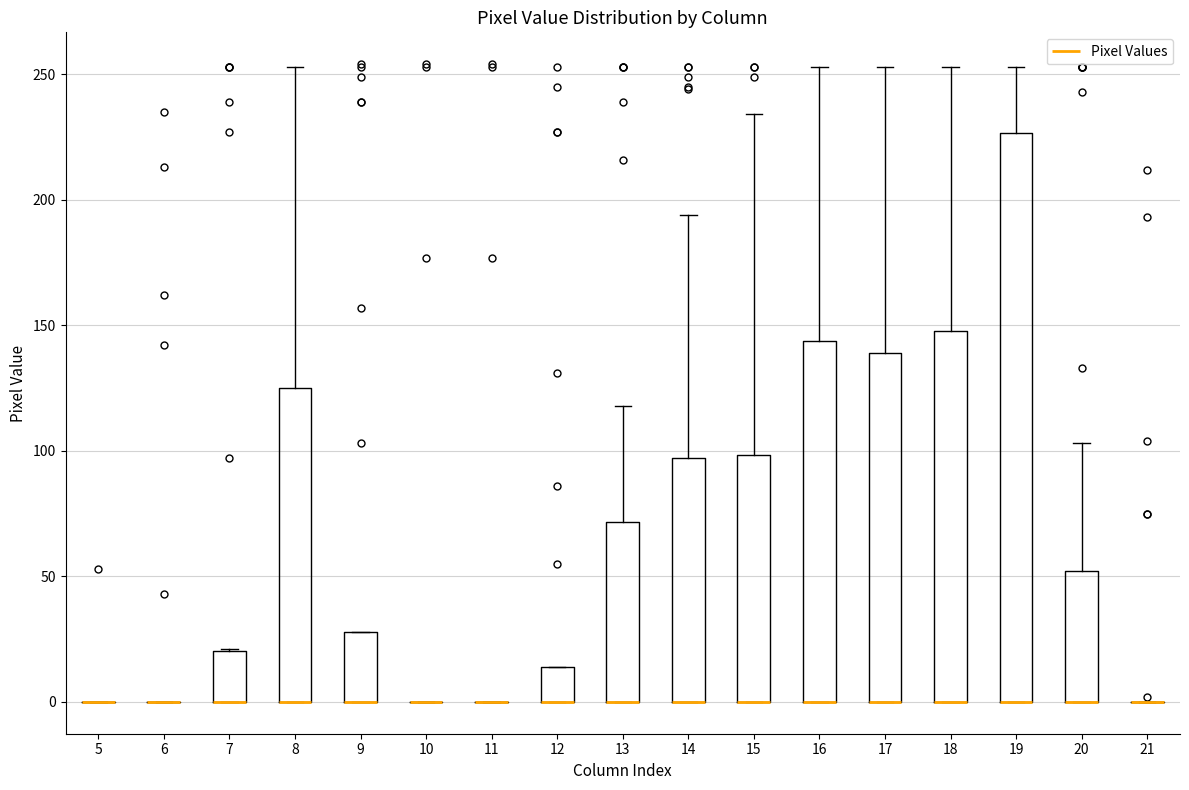

Where does the upper whisker of the box at x = 13 end on the y-axis? The values are not printed on the chart, so give them approximately, as read against the axis.

120